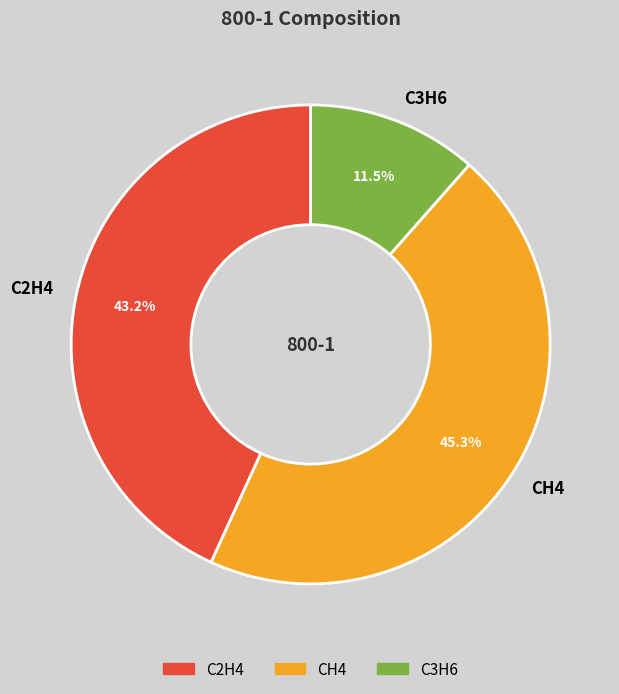

To the nearest percent, what portion does CH4 represent?

45%